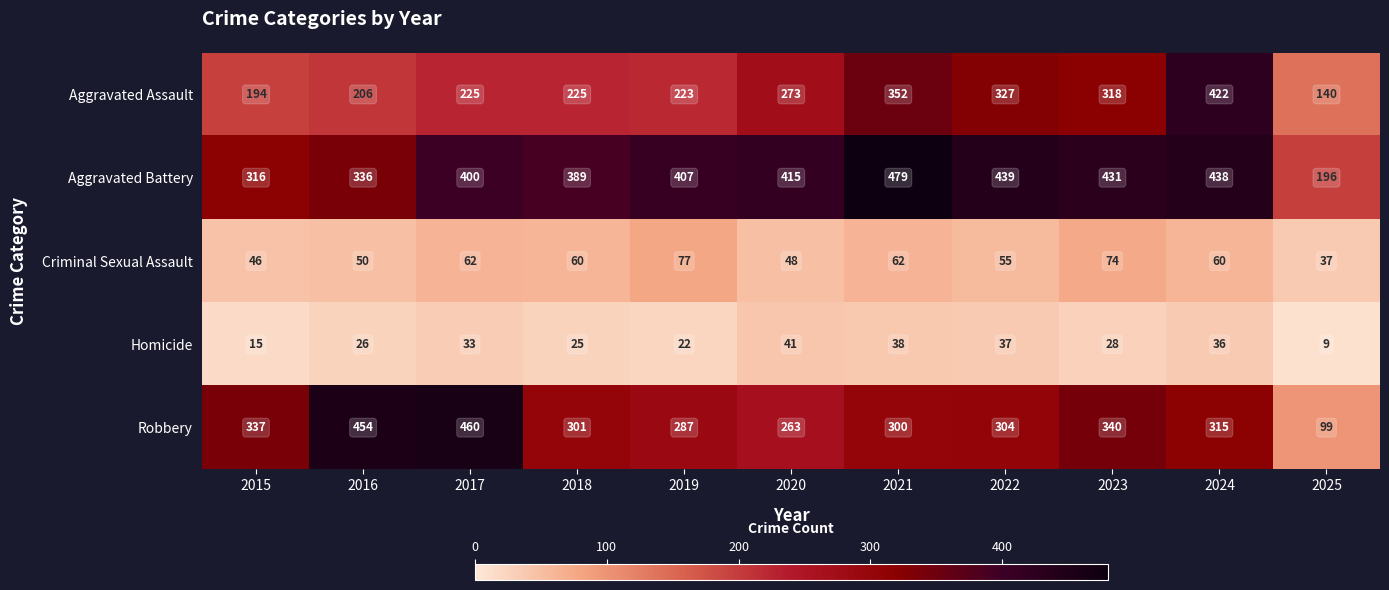

How many data points in Criminal Sexual Assault are less than 60?

5